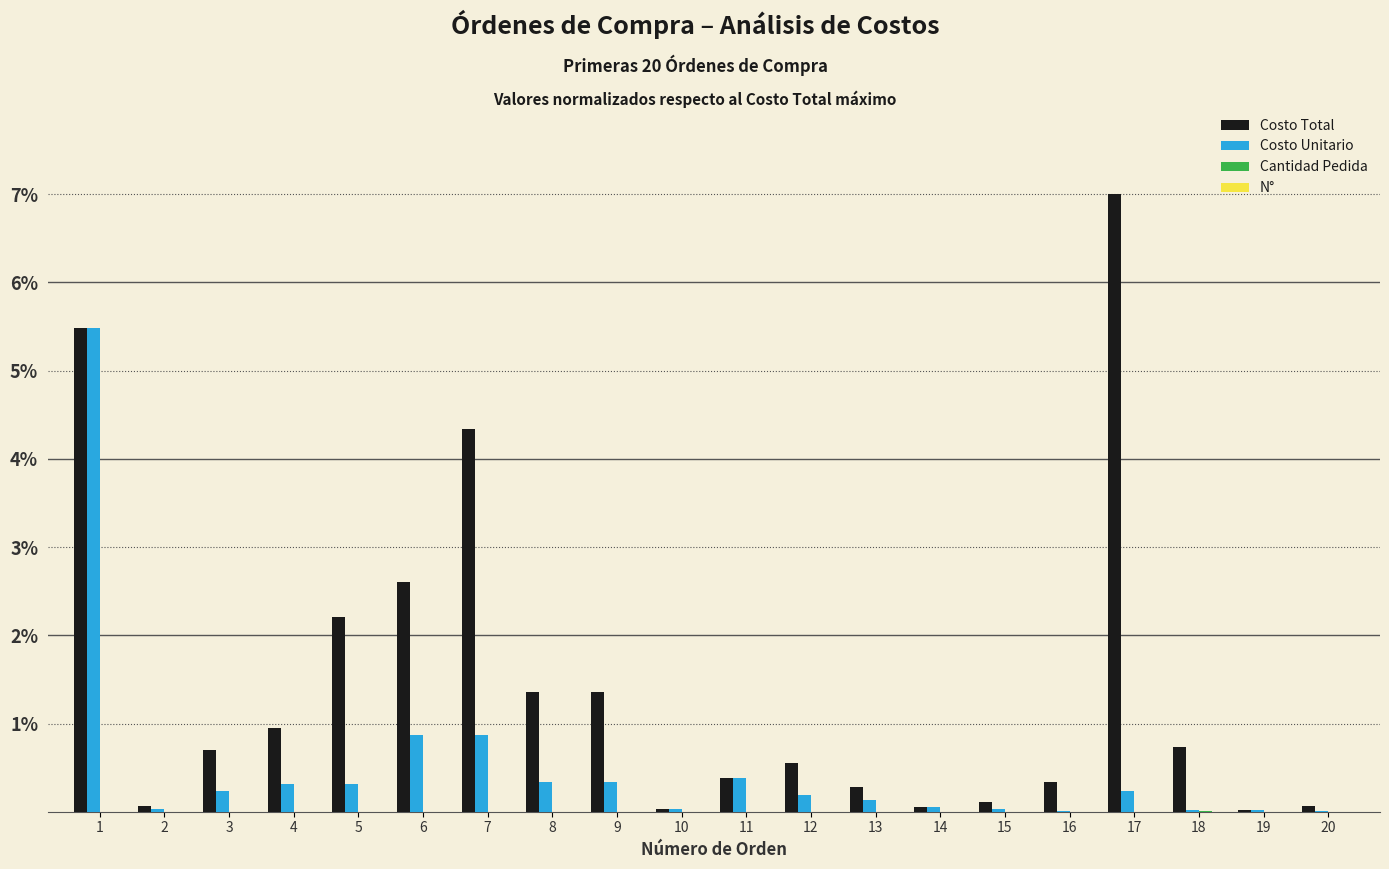

Which series changed the most between 4 and 8?

Costo Total